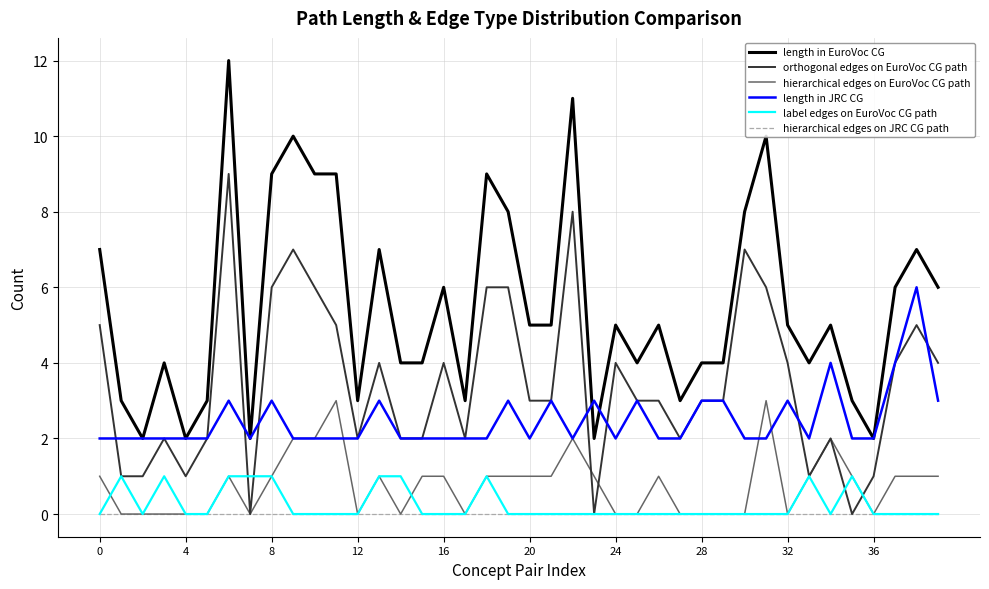

What are all the series names shown in the legend?

length in EuroVoc CG, orthogonal edges on EuroVoc CG path, hierarchical edges on EuroVoc CG path, length in JRC CG, label edges on EuroVoc CG path, hierarchical edges on JRC CG path